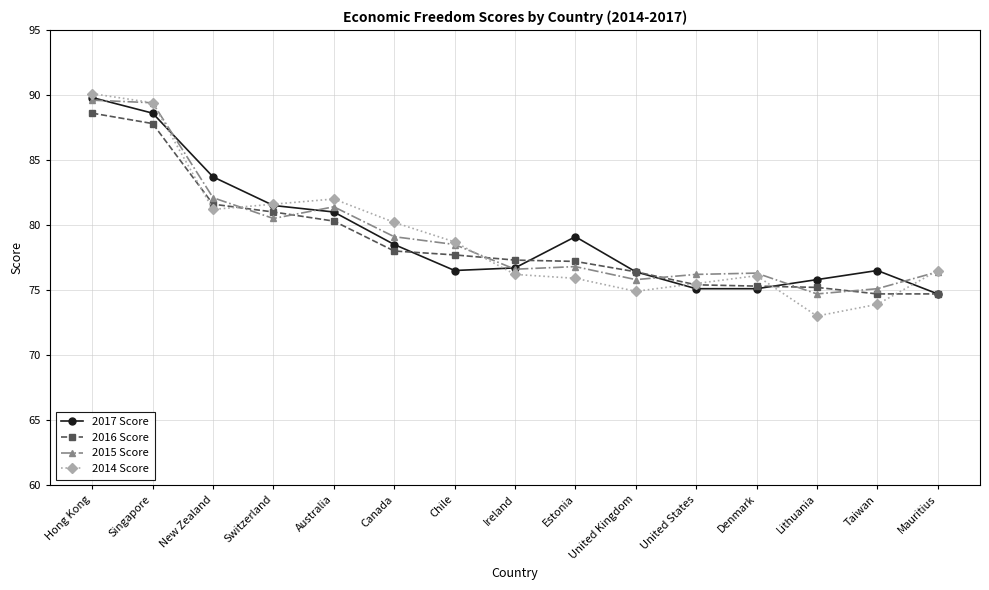

At which category does the chart reach its peak across all series?

Hong Kong